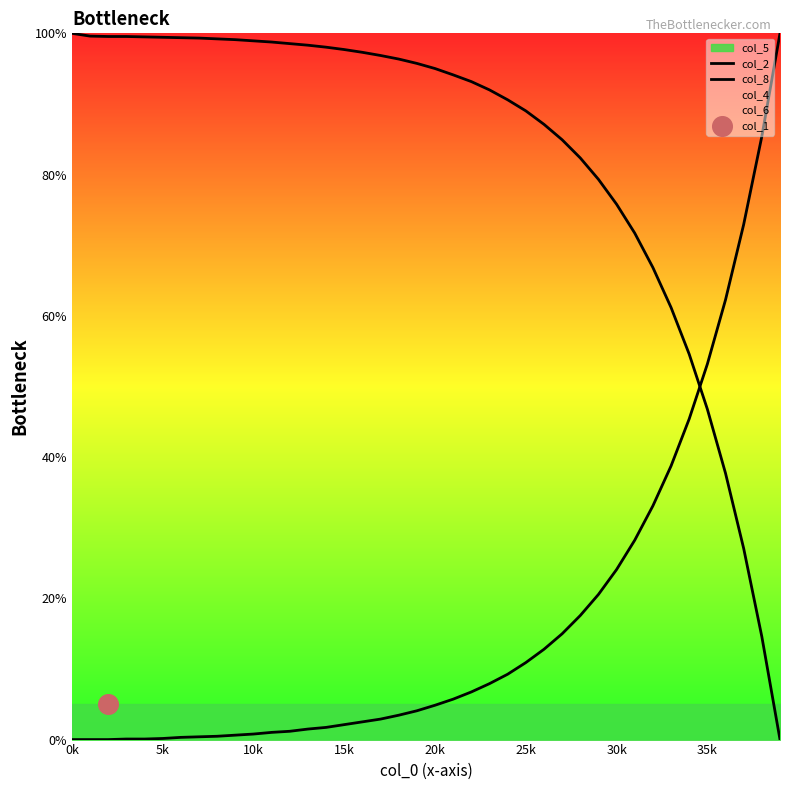

Is the value of col_8 at 15k greater than the value of col_2 at 17?

No